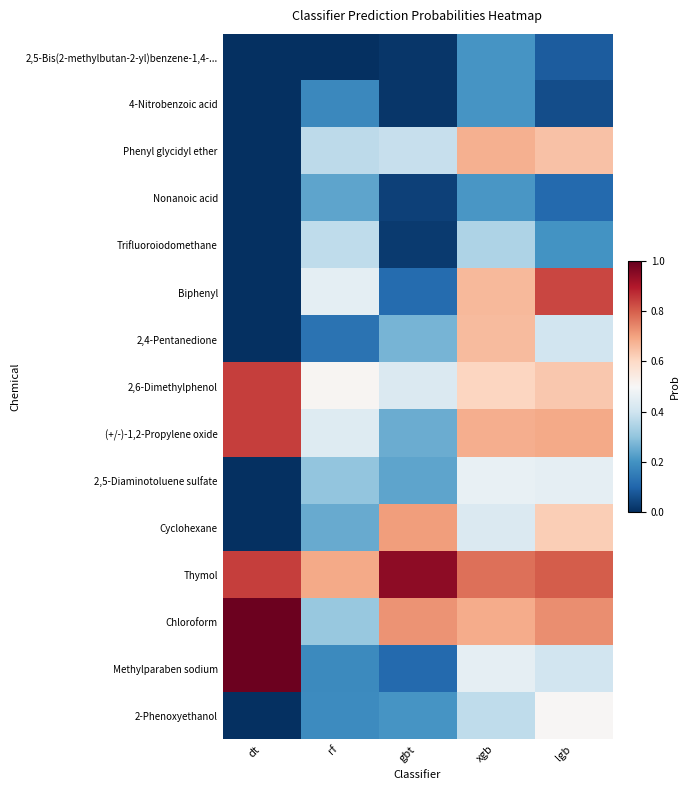

What is the greatest value displayed?

1.0